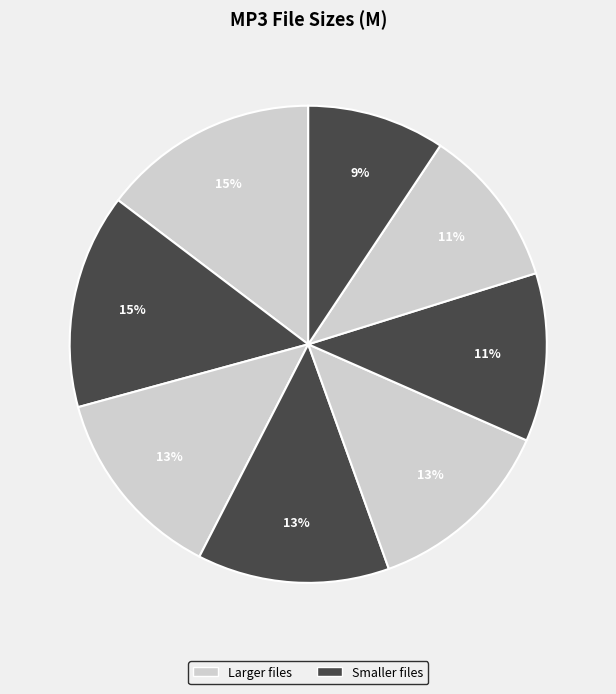

How many segments does this pie chart have?

8